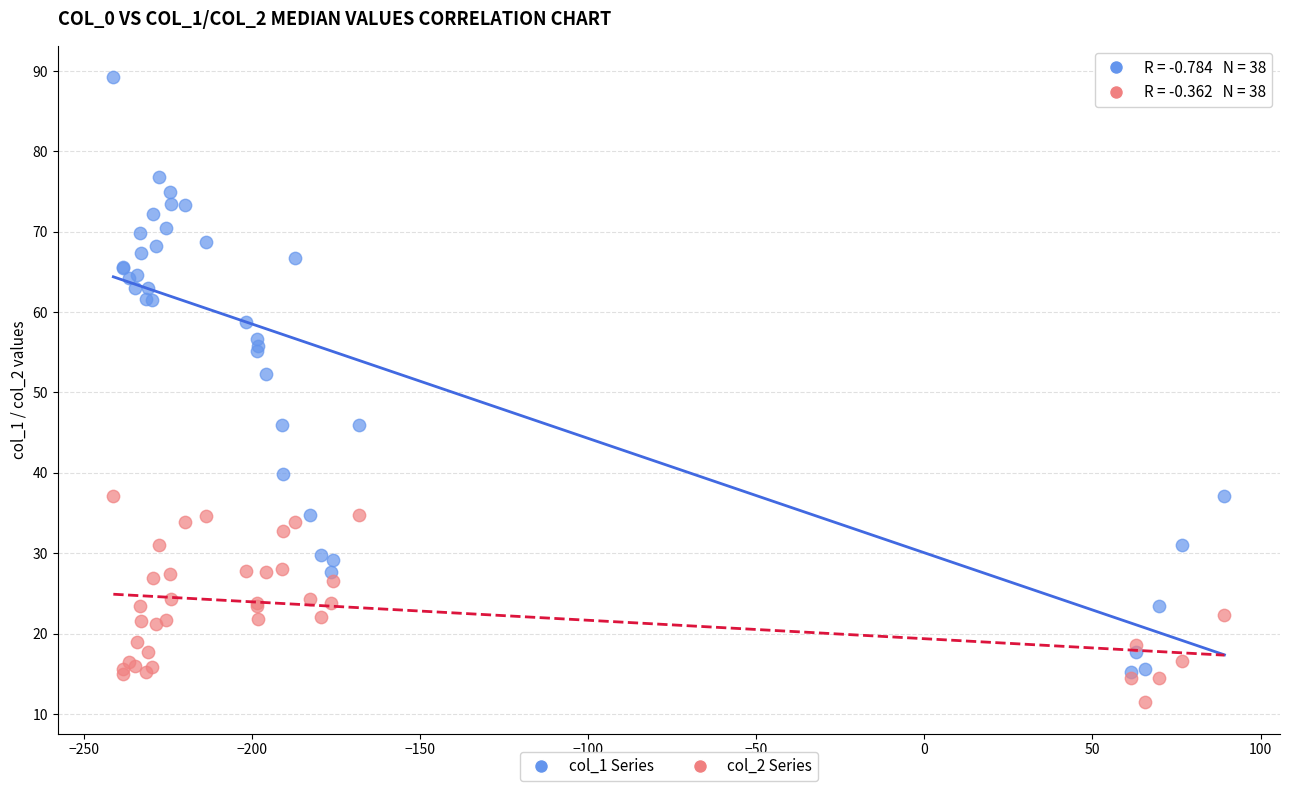

Across all series, what Y value is closest to 50?

52.3